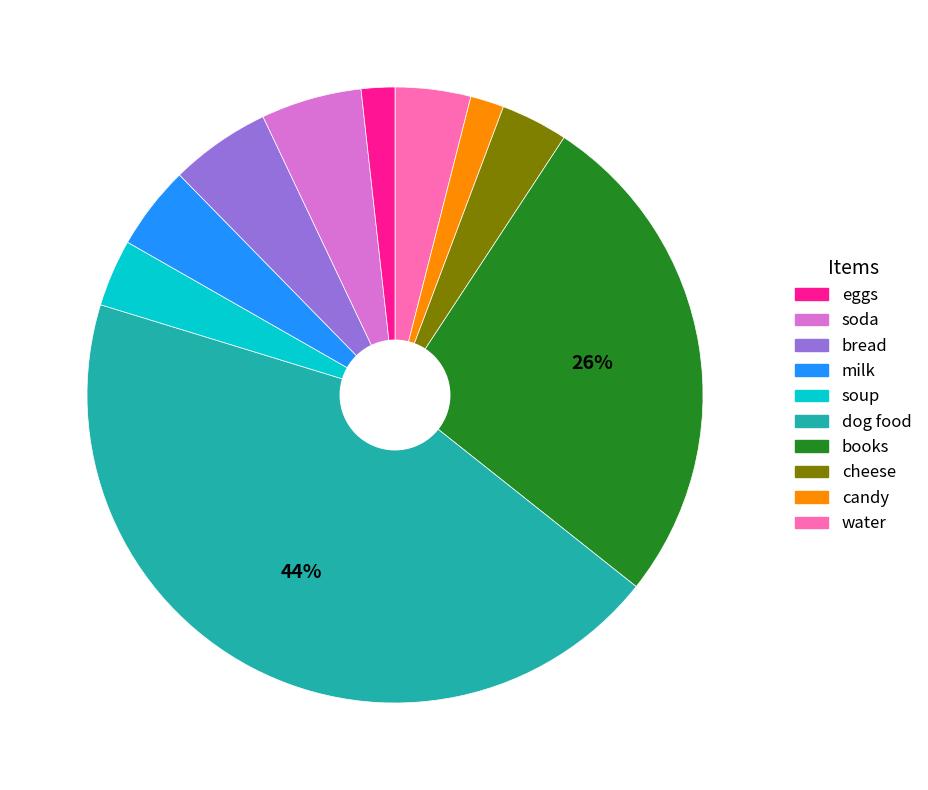

How many segments does this pie chart have?

10